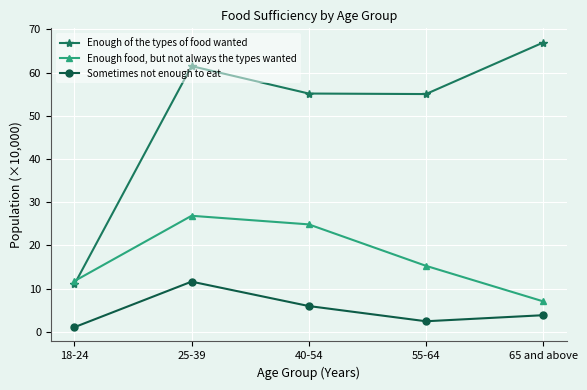

At which category does the chart reach its minimum across all series?

18-24